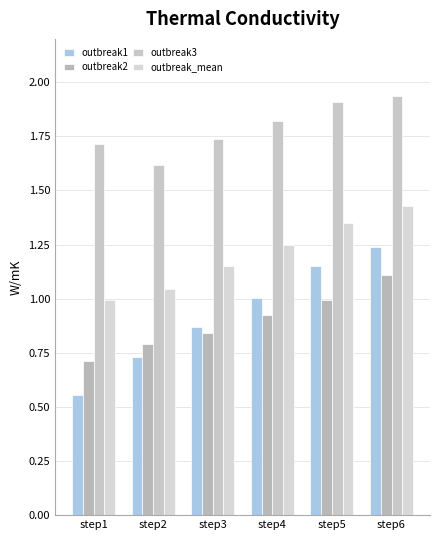

Rank the categories by outbreak1 value from lowest to highest.

step1, step2, step3, step4, step5, step6